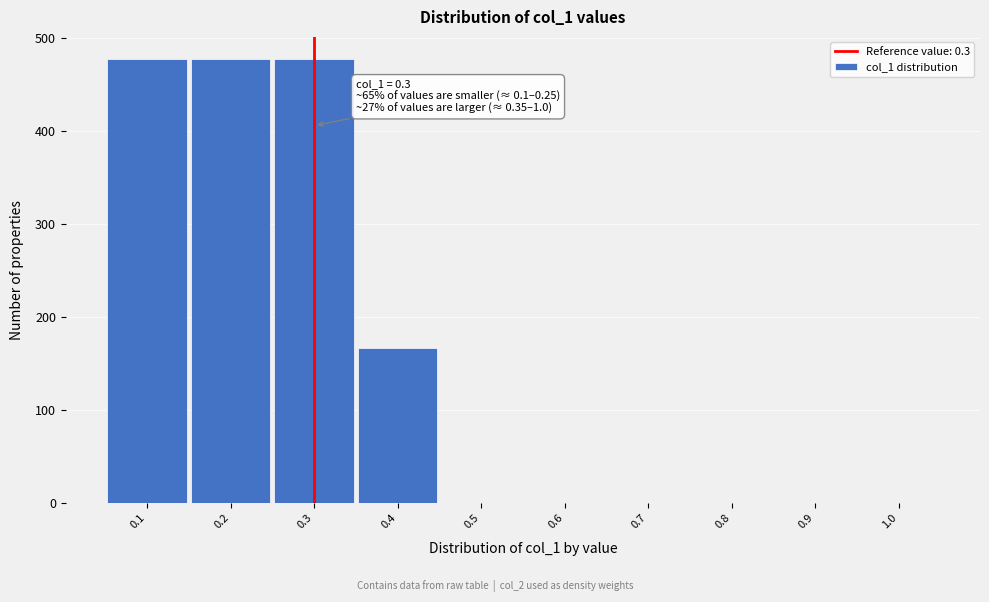

What is the sum of all values?

1600.0